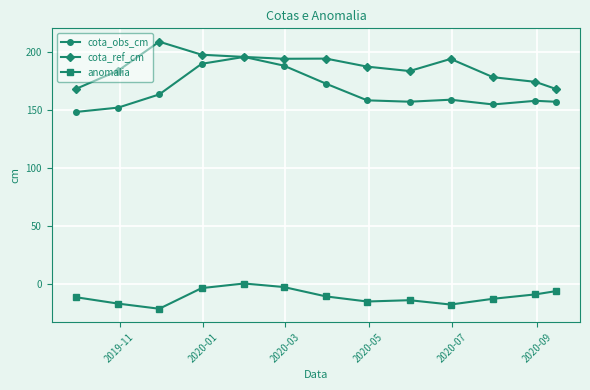

What is the smallest value displayed?

-21.8